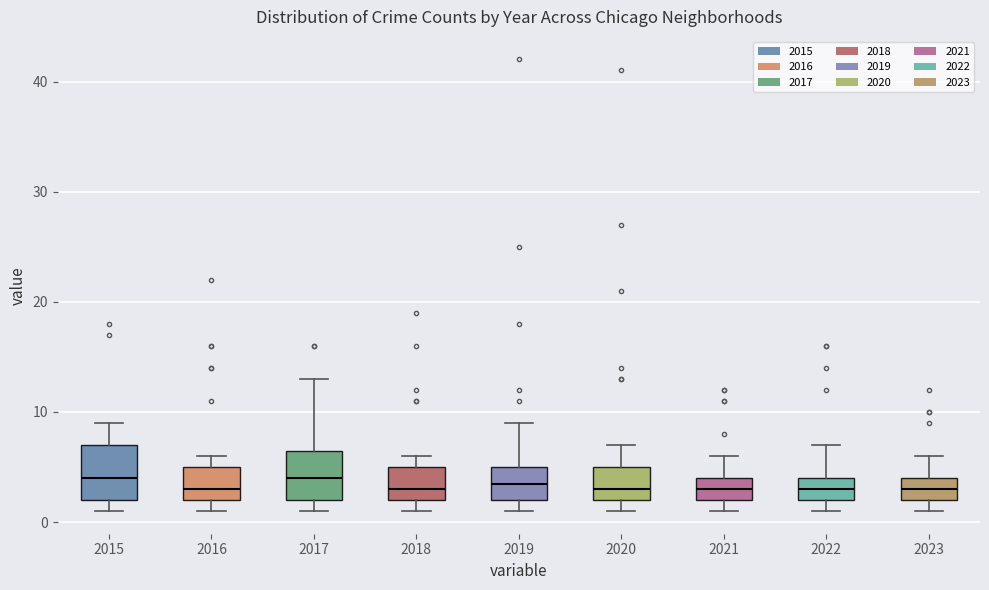

Reading left to right, transcribe this box plot: for each box, give where its median line is, the range the box spans, and where its two whiskers end, as read against the y-axis. The values are not printed on the chart, so give them approximately, as read against the axis.

2015: median 4, box 2 to 7, whiskers 1 to 9
2016: median 3, box 2 to 5, whiskers 1 to 6
2017: median 4, box 2 to 7, whiskers 1 to 13
2018: median 3, box 2 to 5, whiskers 1 to 6
2019: median 4, box 2 to 5, whiskers 1 to 9
2020: median 3, box 2 to 5, whiskers 1 to 7
2021: median 3, box 2 to 4, whiskers 1 to 6
2022: median 3, box 2 to 4, whiskers 1 to 7
2023: median 3, box 2 to 4, whiskers 1 to 6